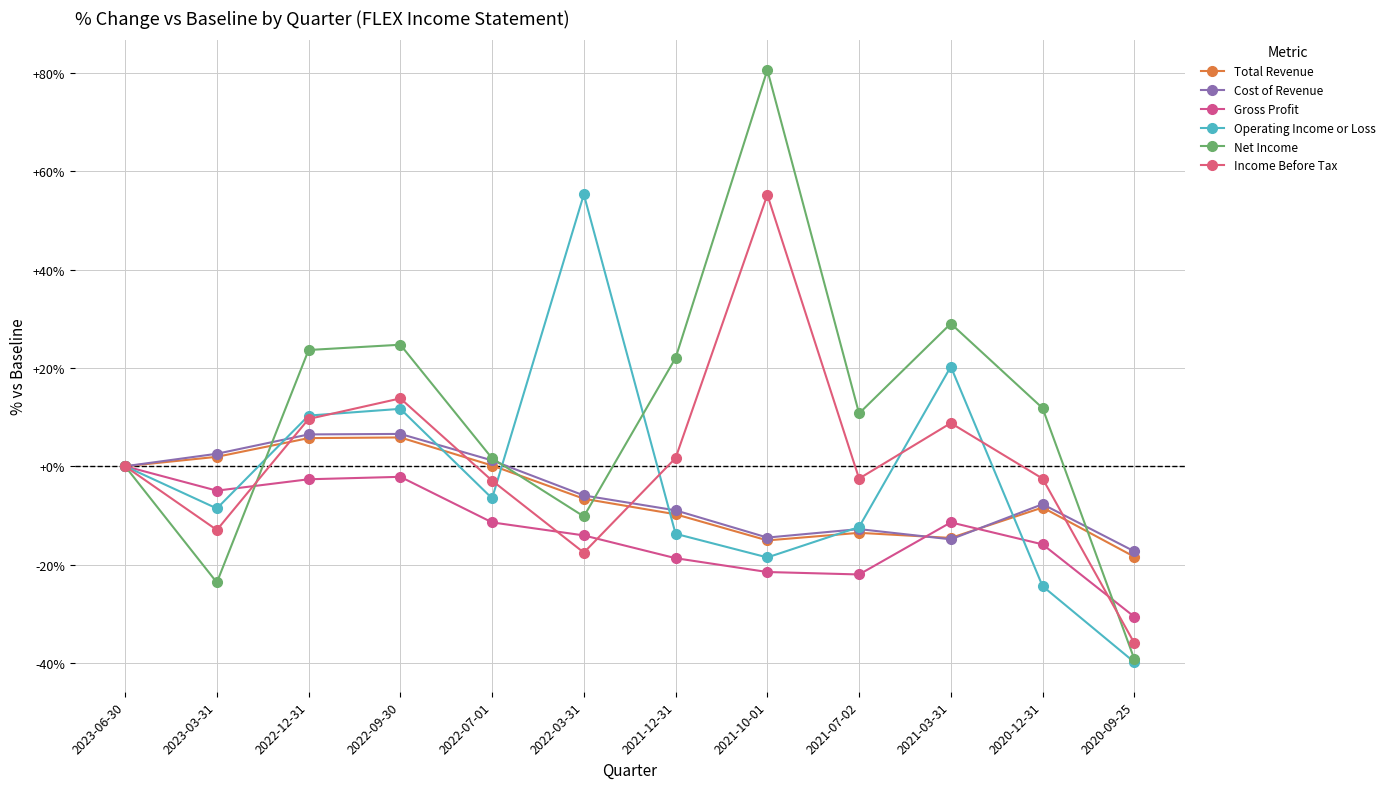

Where is the first local minimum for Income Before Tax?

2023-03-31